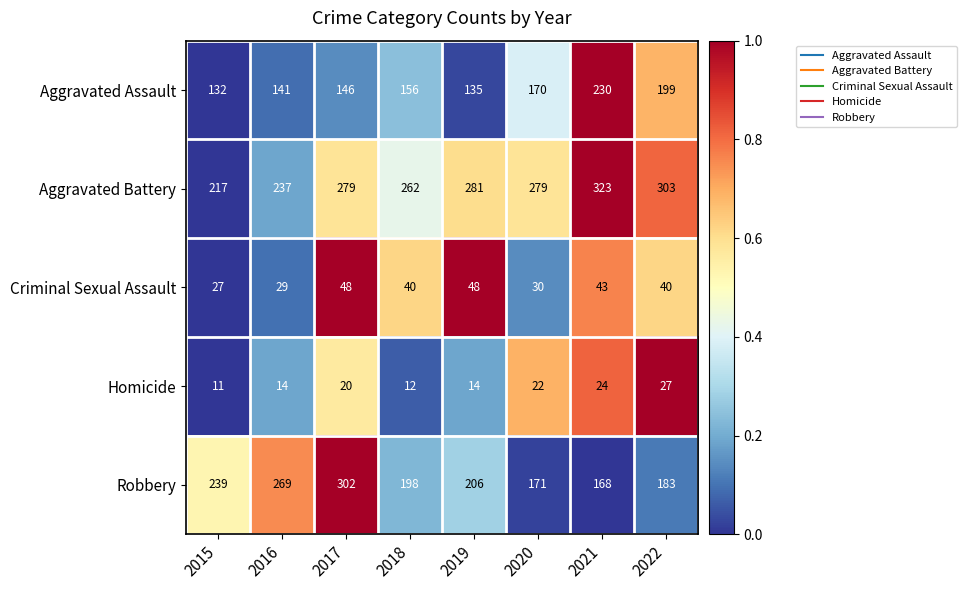

How many Homicide values are between 14 and 24?

5